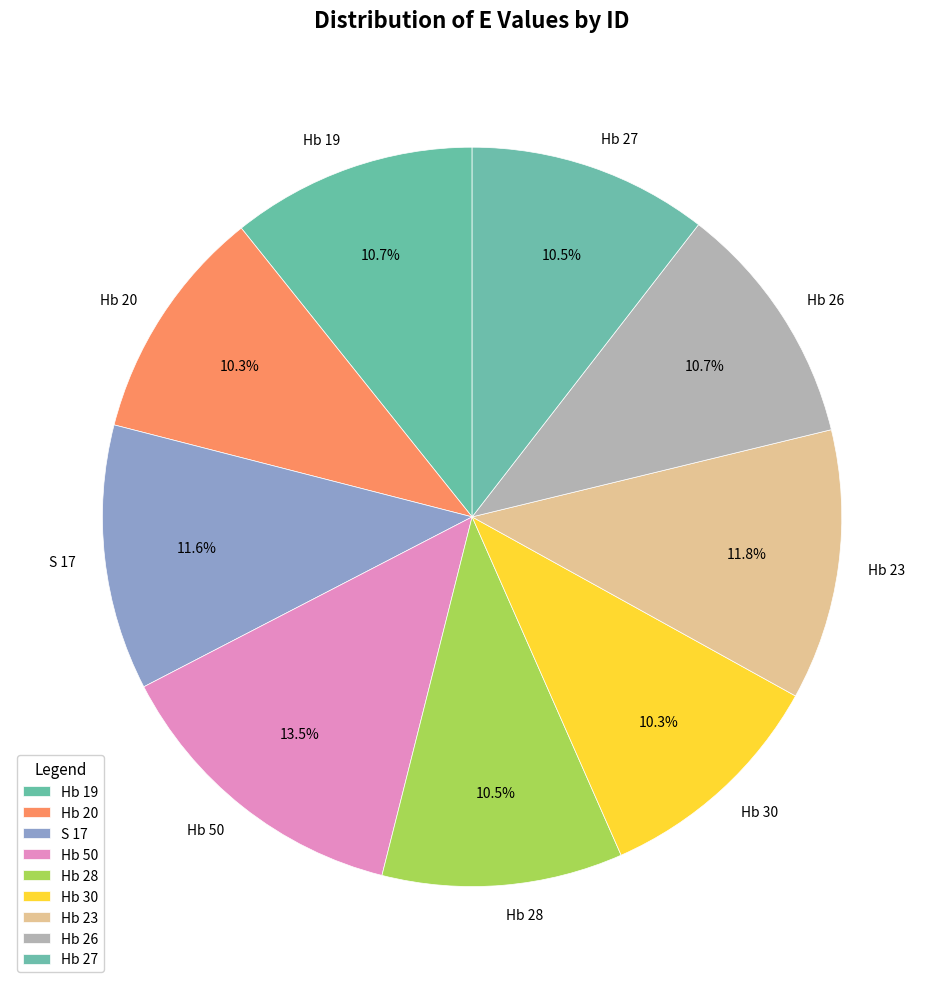

Which category has the biggest portion of the pie?

Hb 50